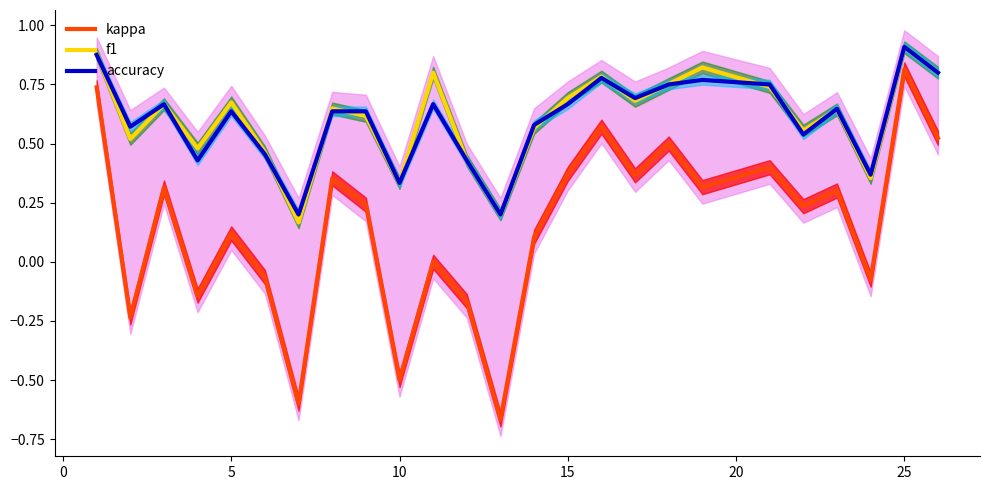

True or false: f1 has a value of 1.1 at 15.

False